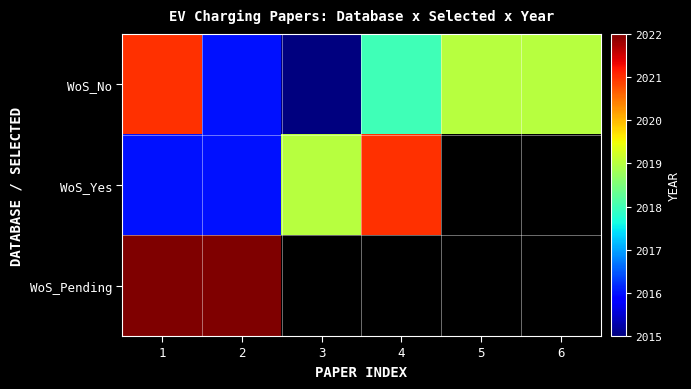

True or false: WoS_No has a value of 1227.2 at 4.

False